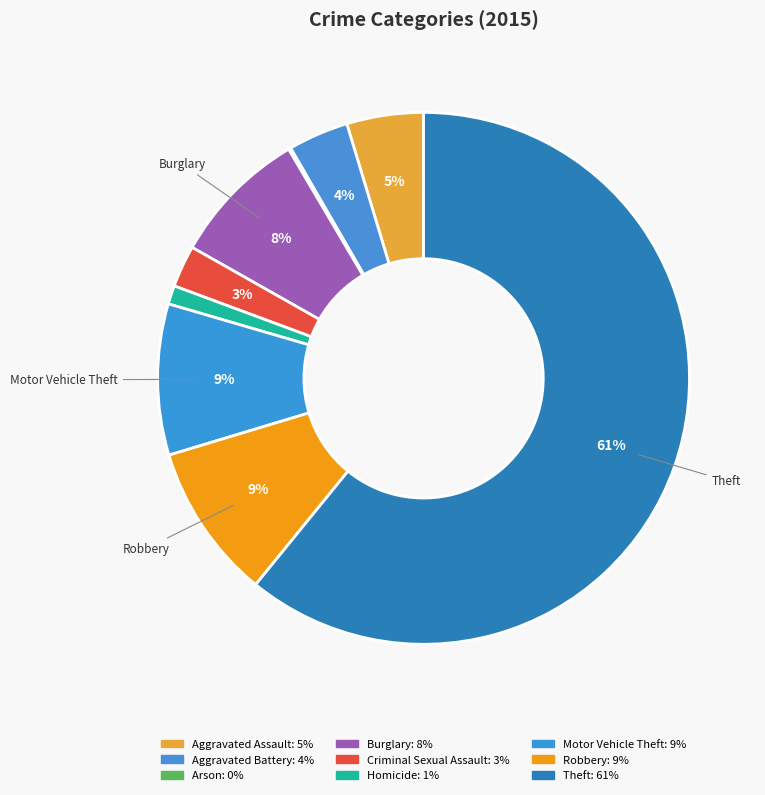

To the nearest percent, what is the average slice percentage?

11%